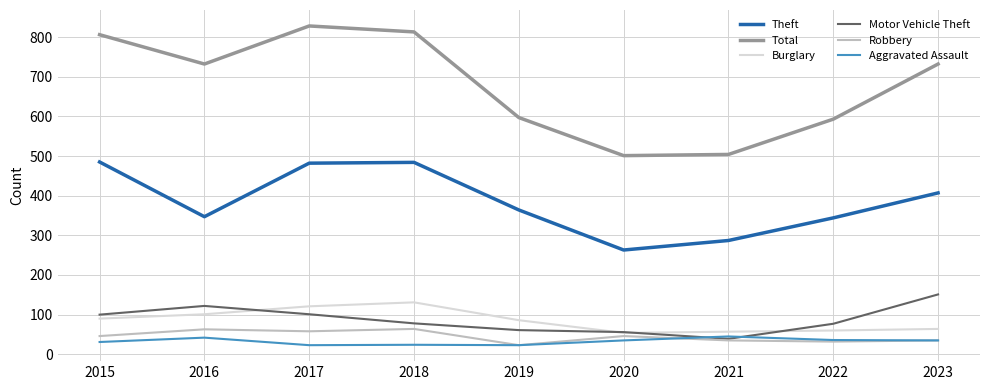

True or false: Motor Vehicle Theft and Theft intersect in this chart.

False